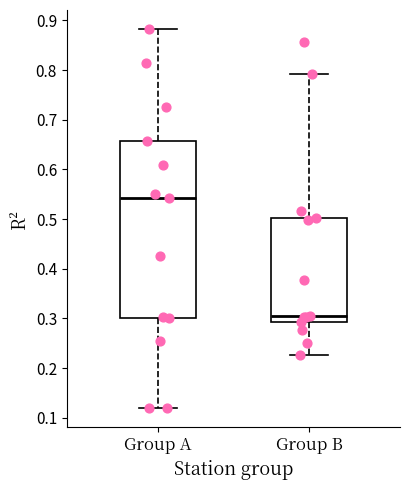

Which box's median line is the highest?

Group A